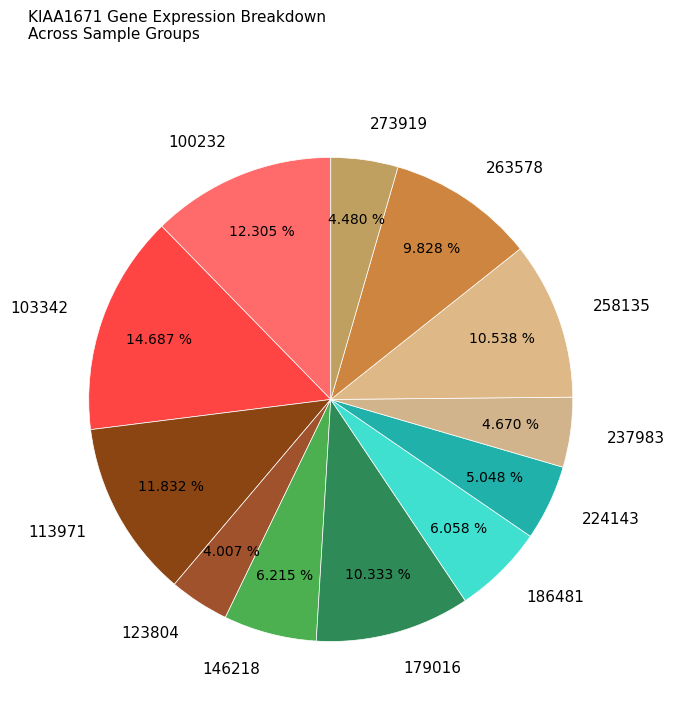

Which category has the smallest portion of the pie?

123804